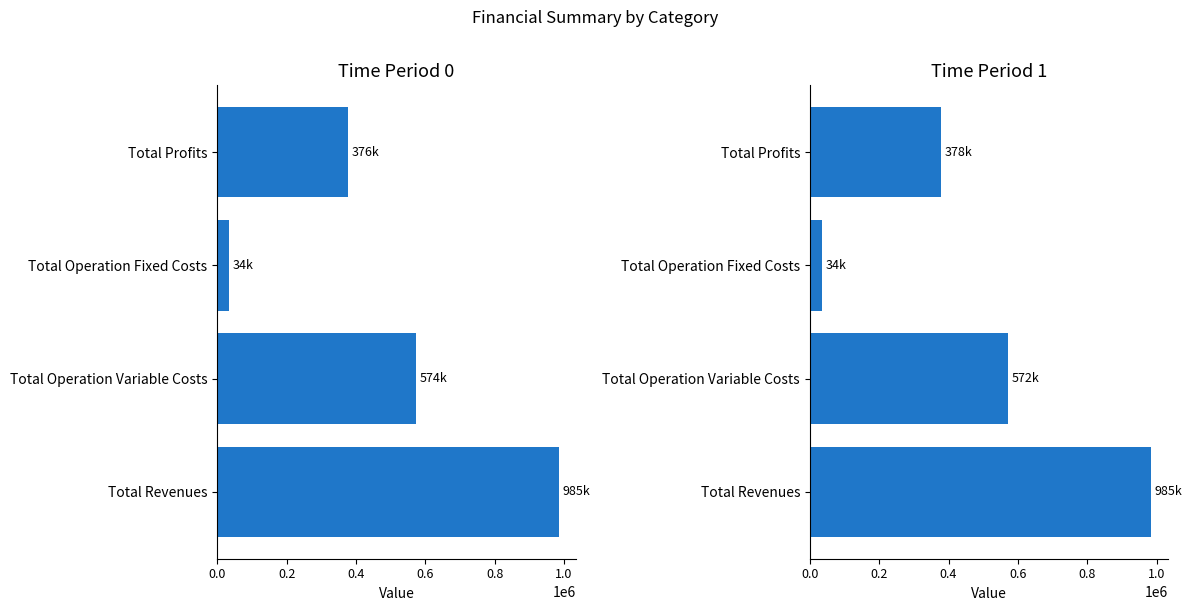

How many categories are shown in the chart?

4